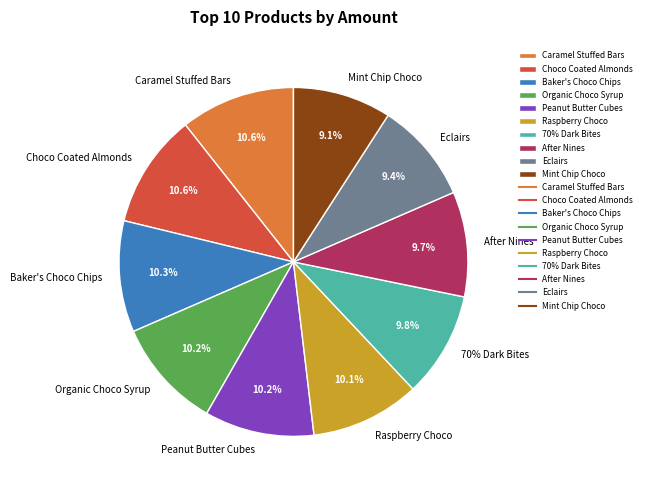

To the nearest percent, what percentage of the pie is Mint Chip Choco?

9%